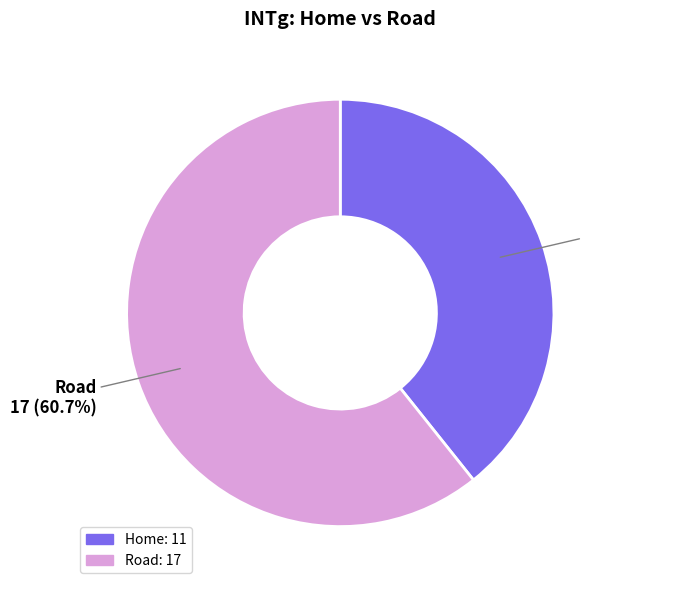

To the nearest percent, what is the difference between the largest and smallest slice percentages?

21%